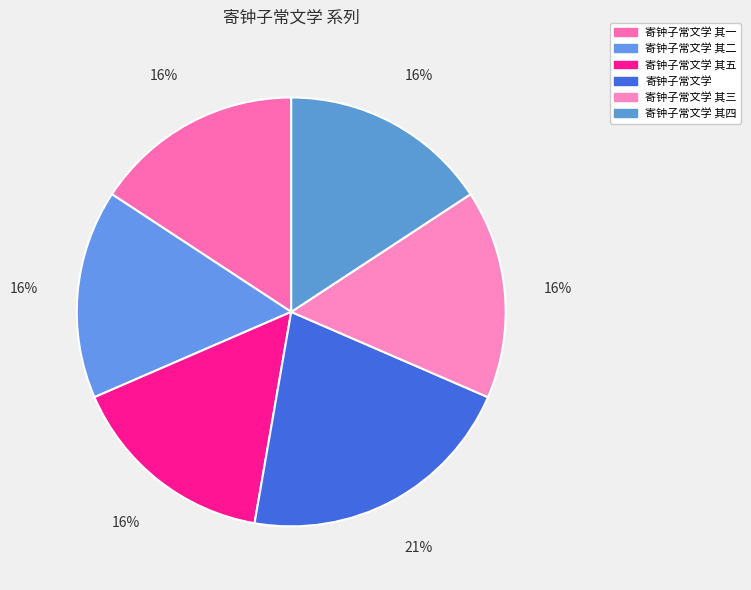

What is the smallest slice in the pie chart?

寄钟子常文学 其一